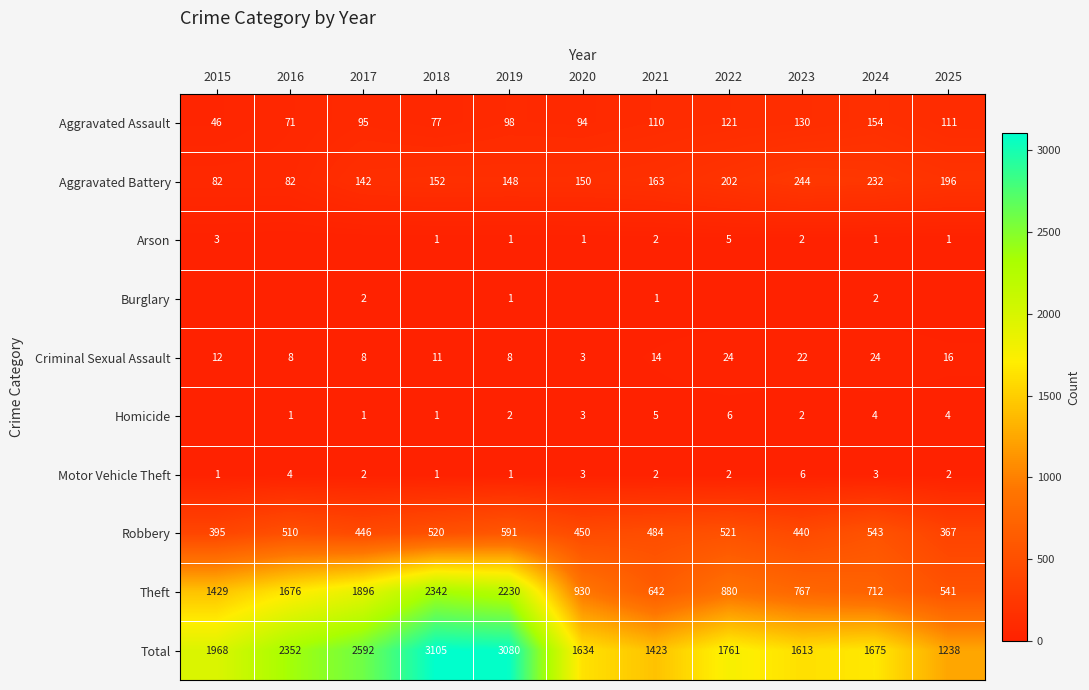

Which label corresponds to the smallest value in the chart?

2016